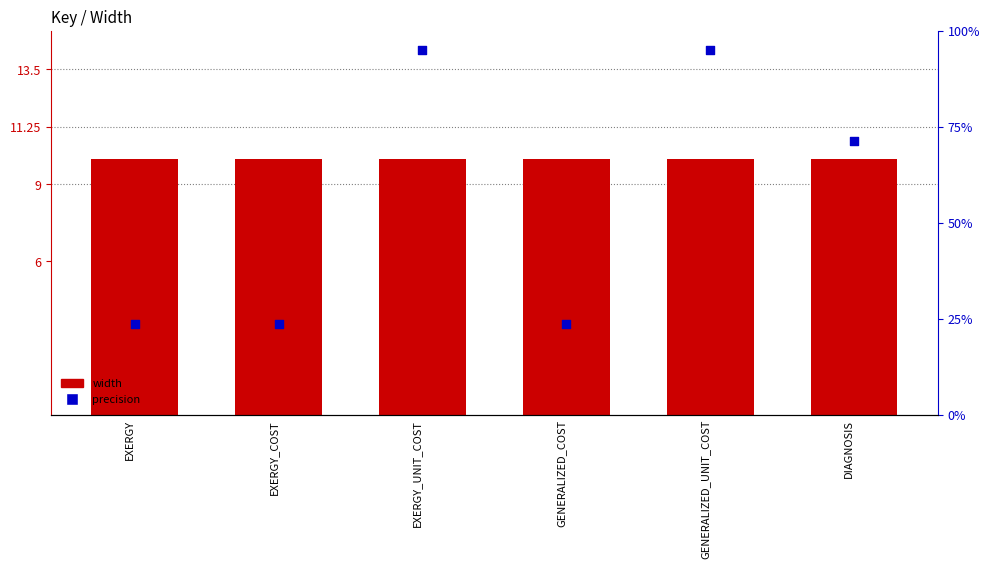

Is the value of precision at GENERALIZED_COST greater than the value of width at GENERALIZED_COST?

No